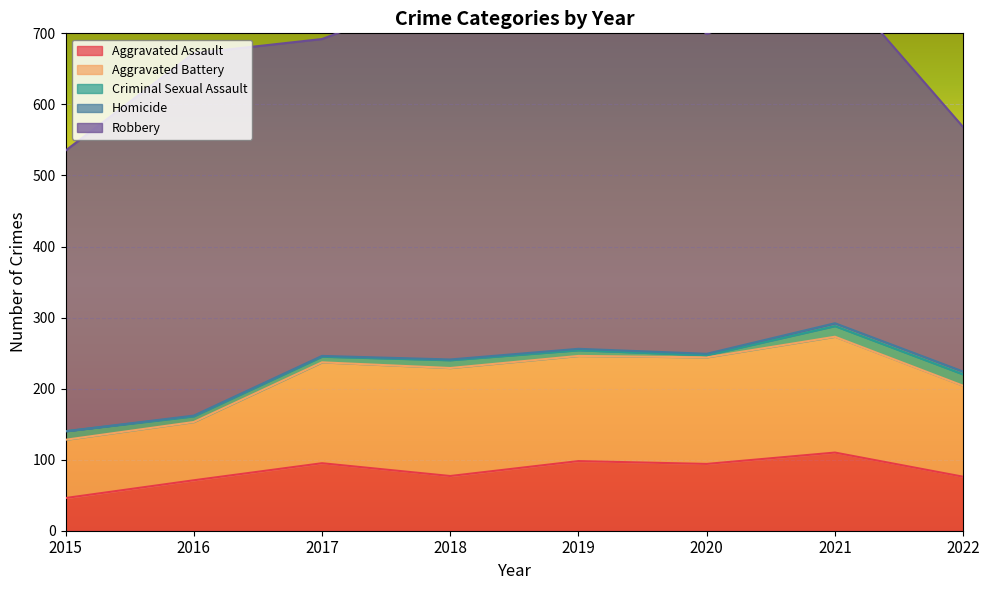

True or false: Homicide and Aggravated Battery intersect in this chart.

False